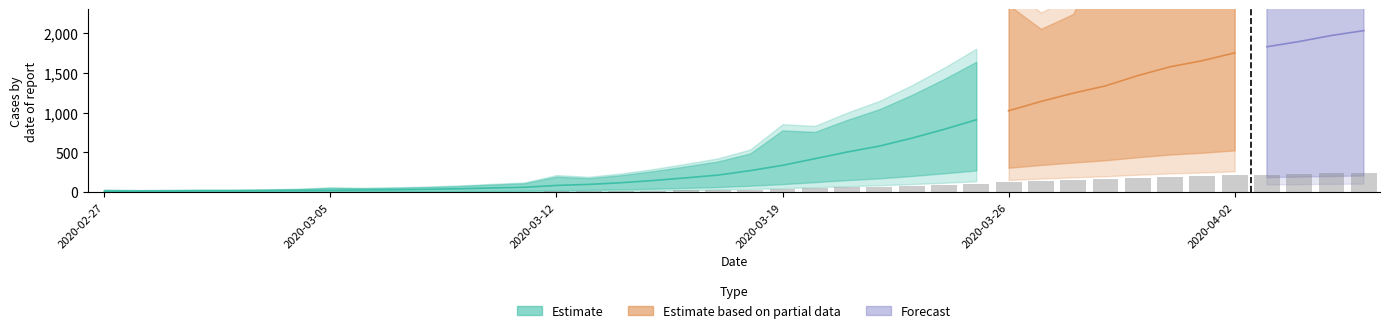

What is the label of the 10th bar from the left?

2020-03-07